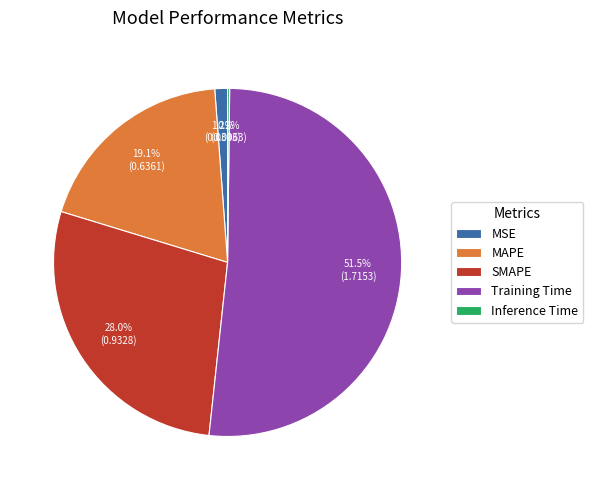

Which has a higher value, MAPE or Training Time?

Training Time